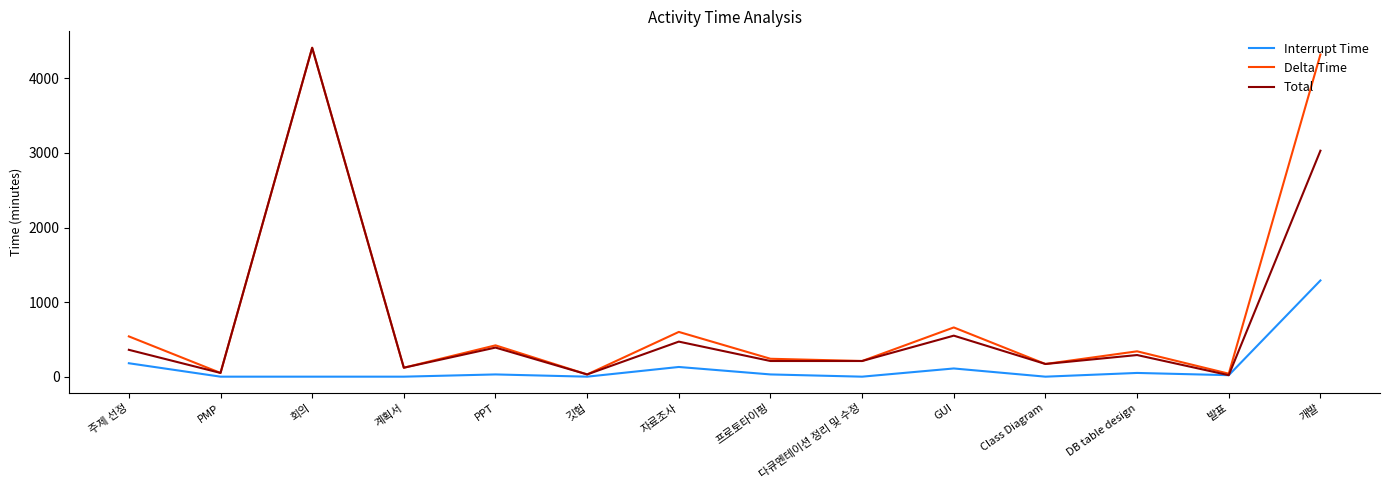

What is the greatest value displayed?

4410